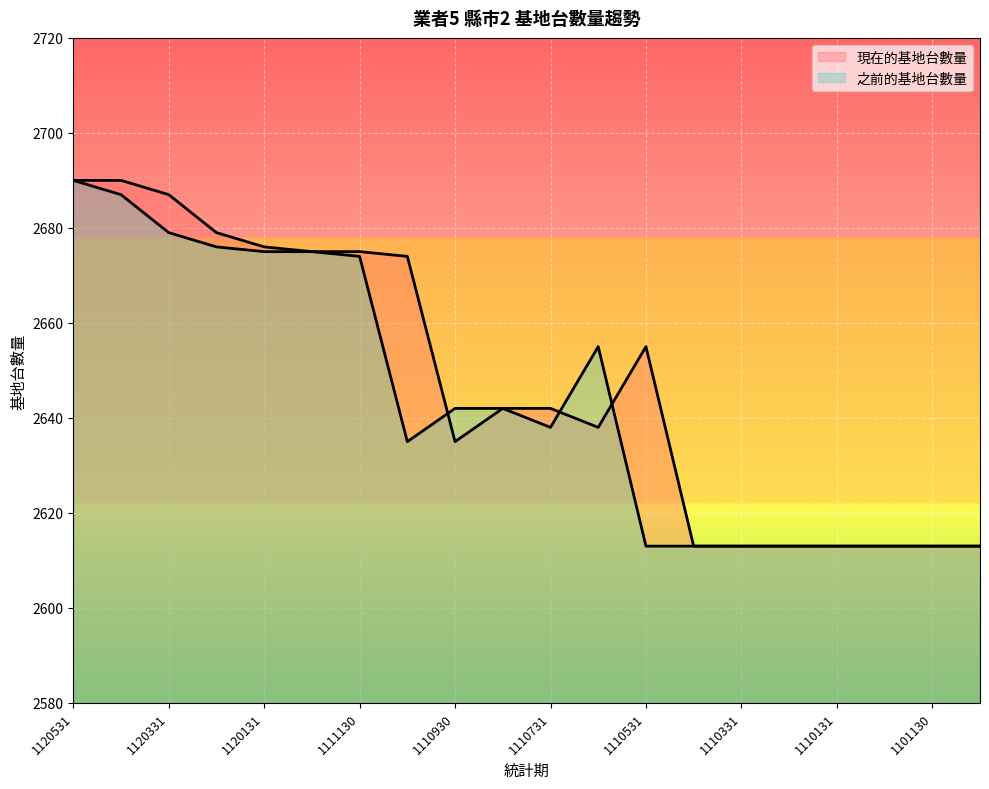

How many intersections are there between 之前的基地台數量 and 現在的基地台數量?

3